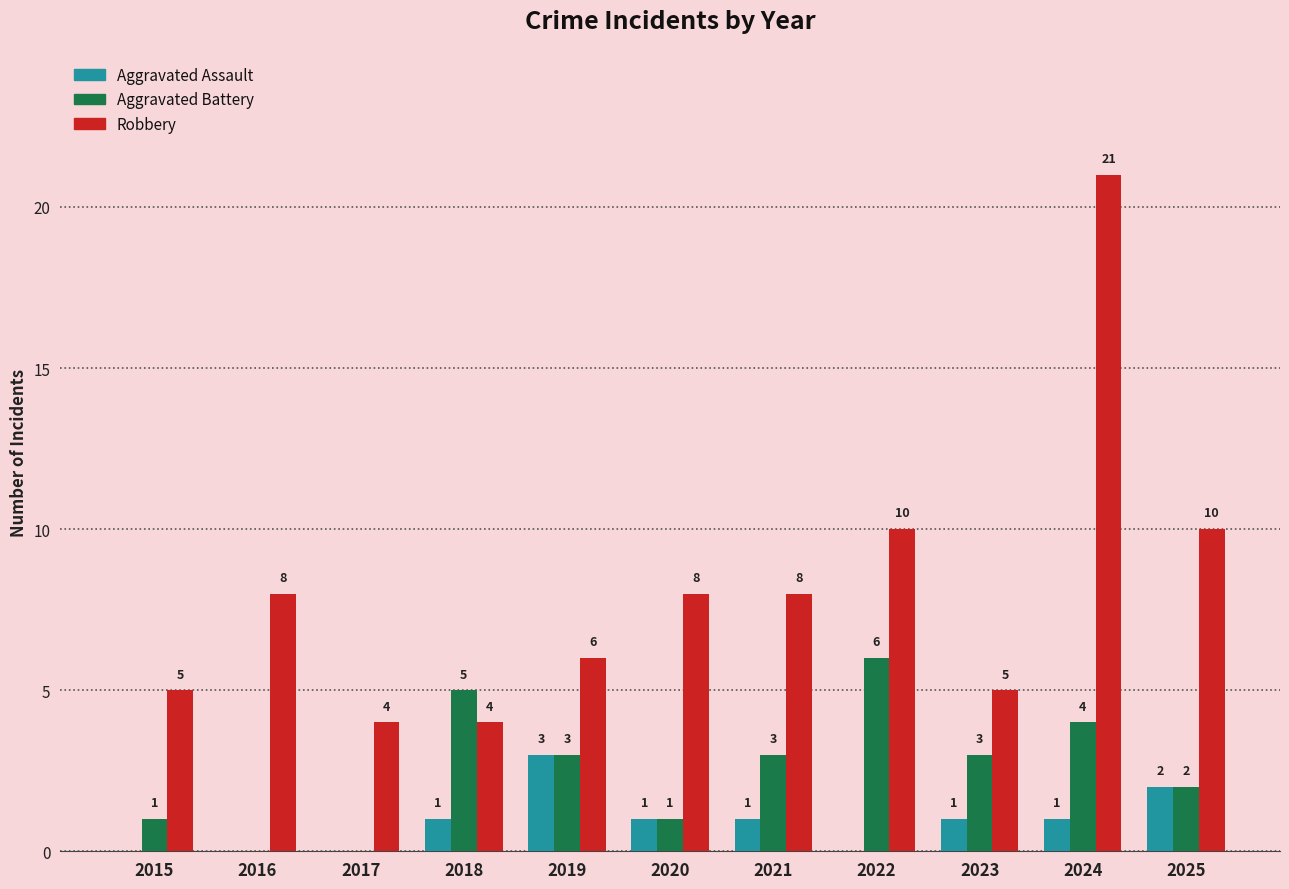

At which label does Aggravated Battery first exceed 3?

2018